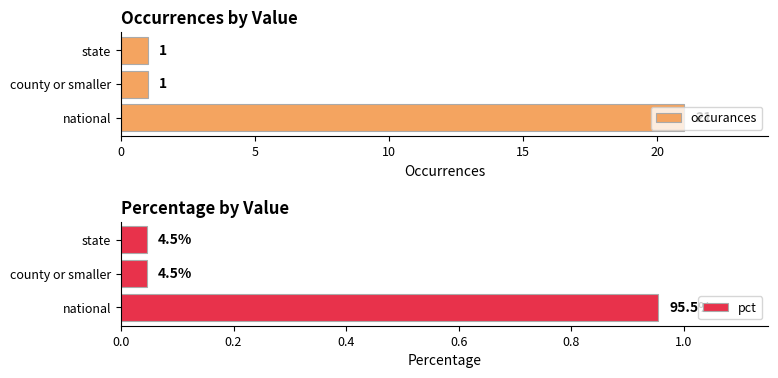

What is the difference between the maximum and minimum values in the occurances series?

20